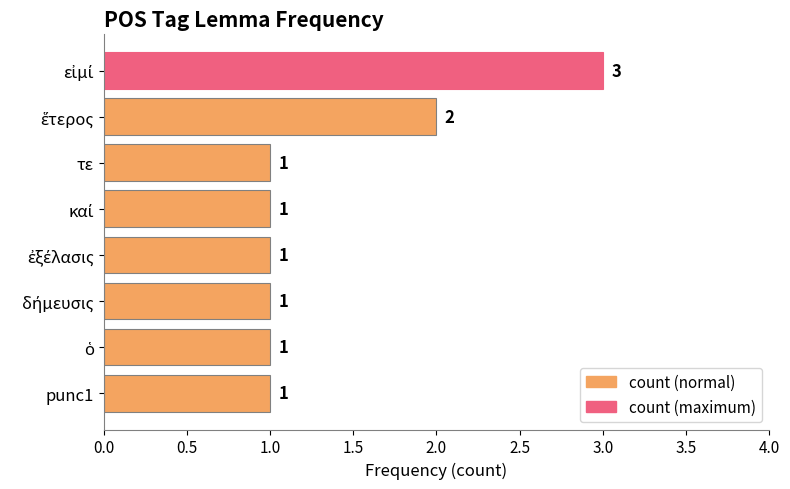

What is the sum of all values?

11